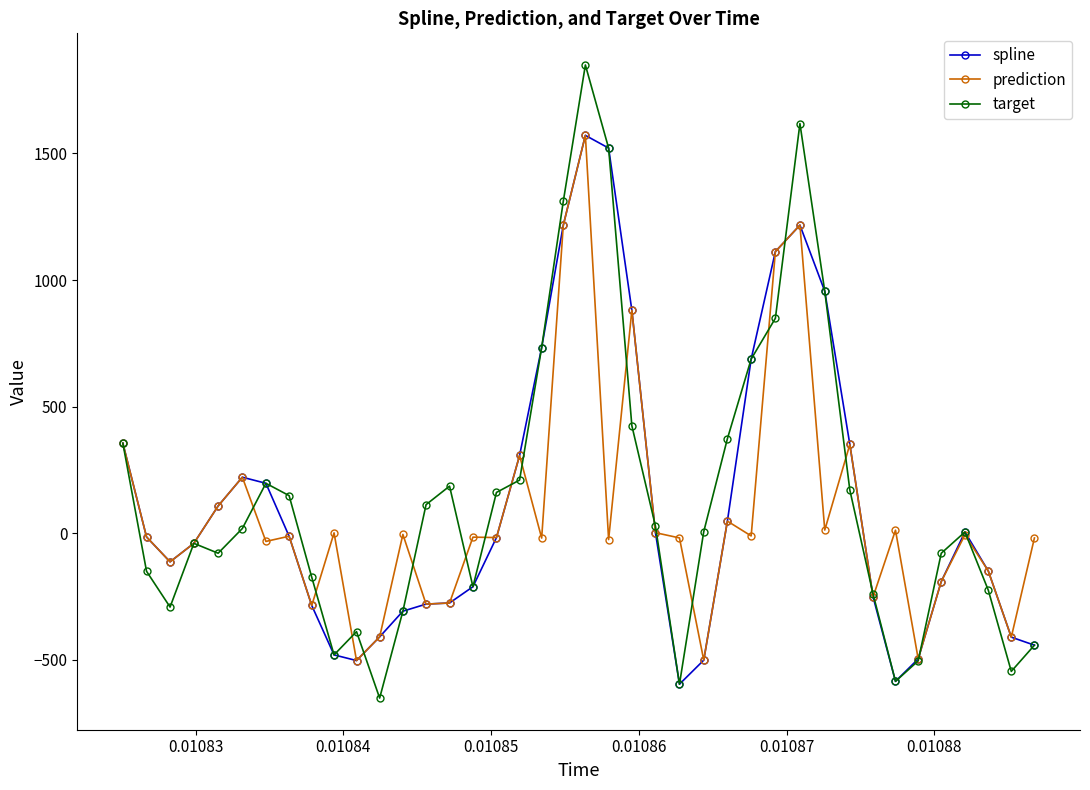

How many data points in prediction are less than -15?

21